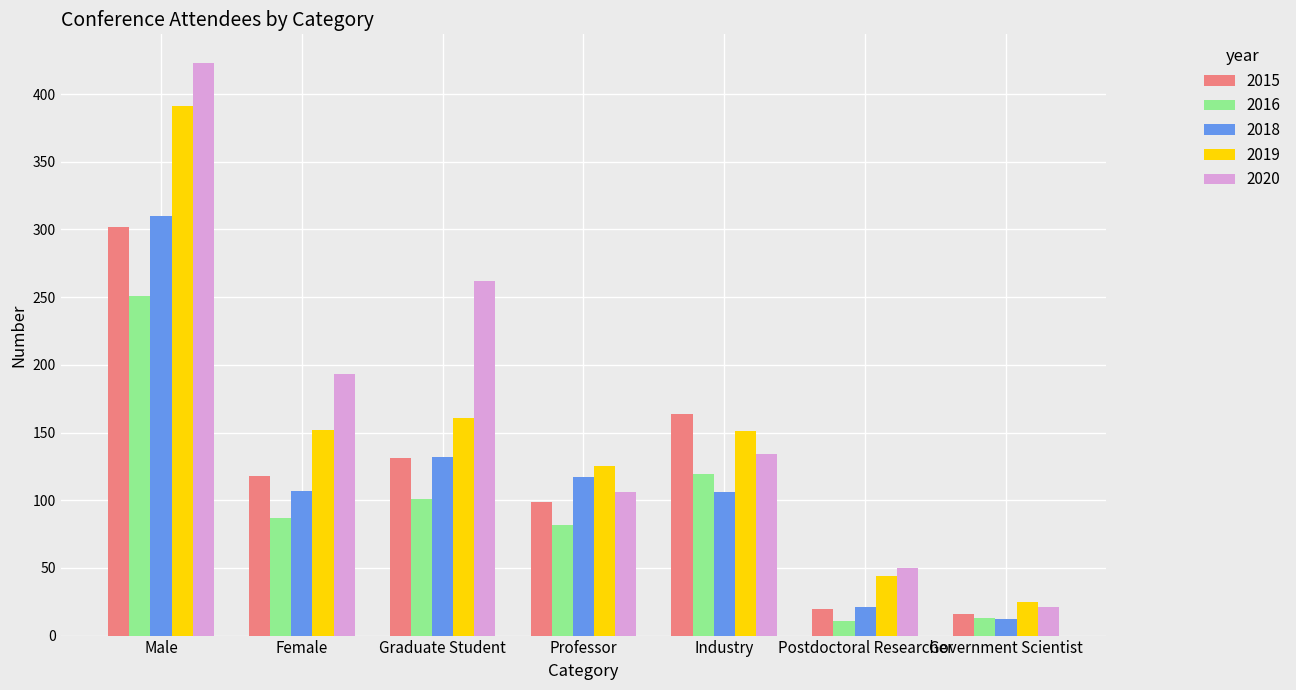

What is the value of the 2020 bar at the 2nd from the left?

193